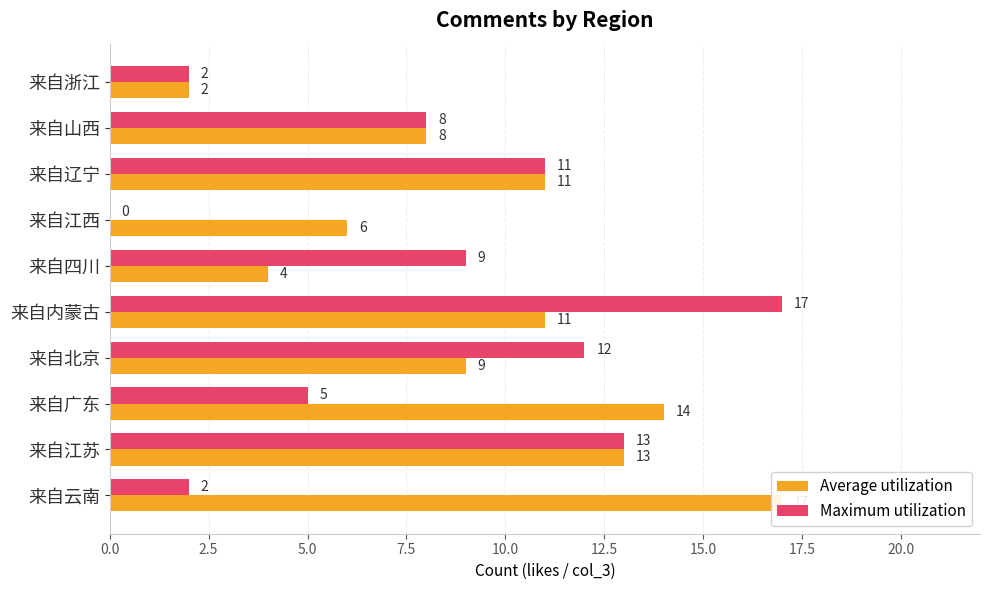

How many values in the Maximum utilization series are below 9?

5